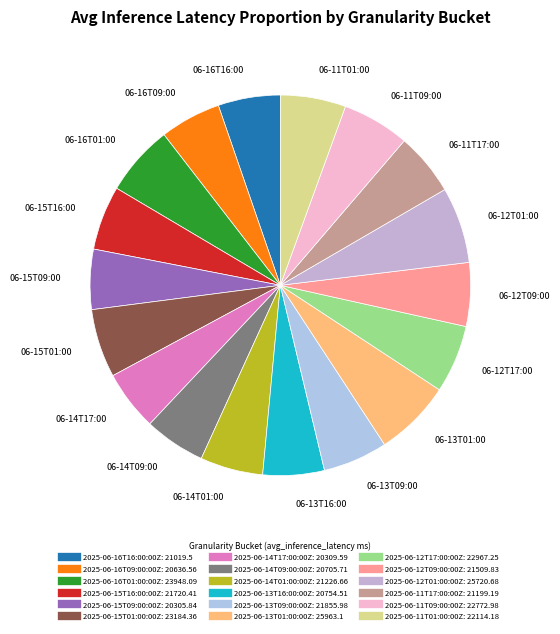

To the nearest percent, what is the average slice percentage?

6%